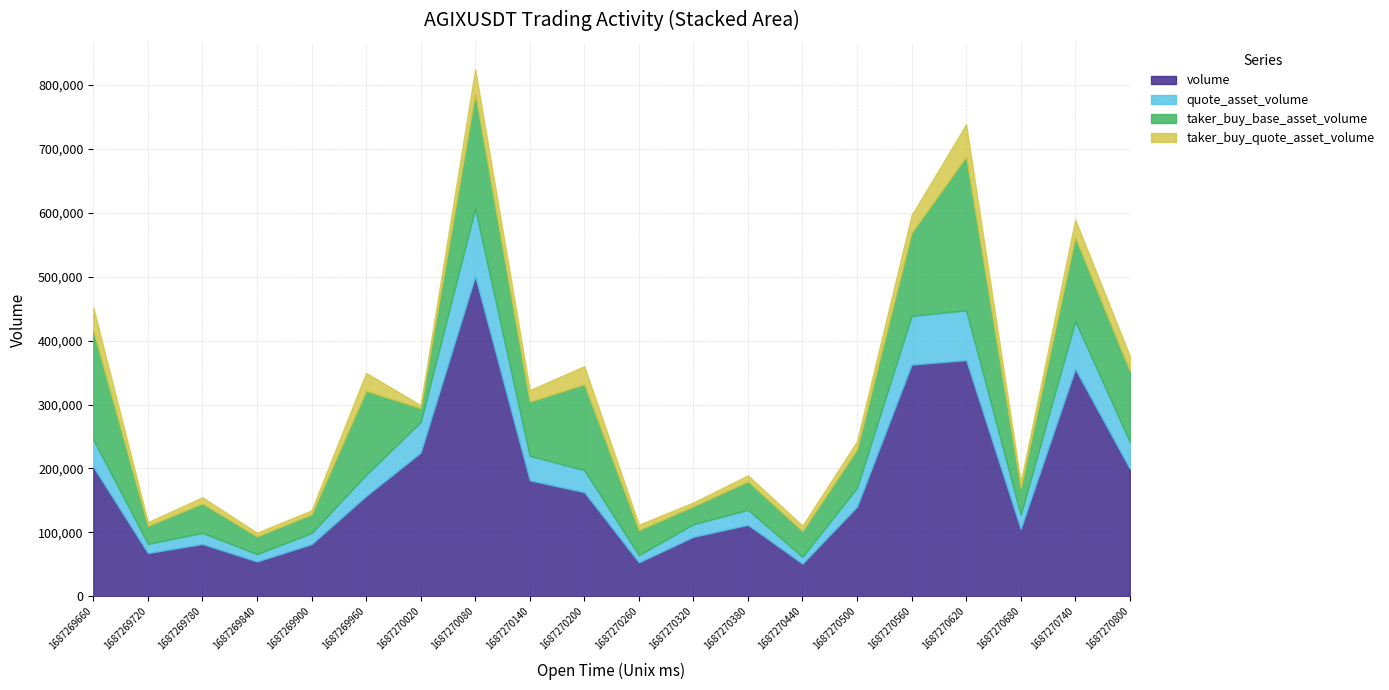

At which label does taker_buy_base_asset_volume first exceed 60125?

1687269660000